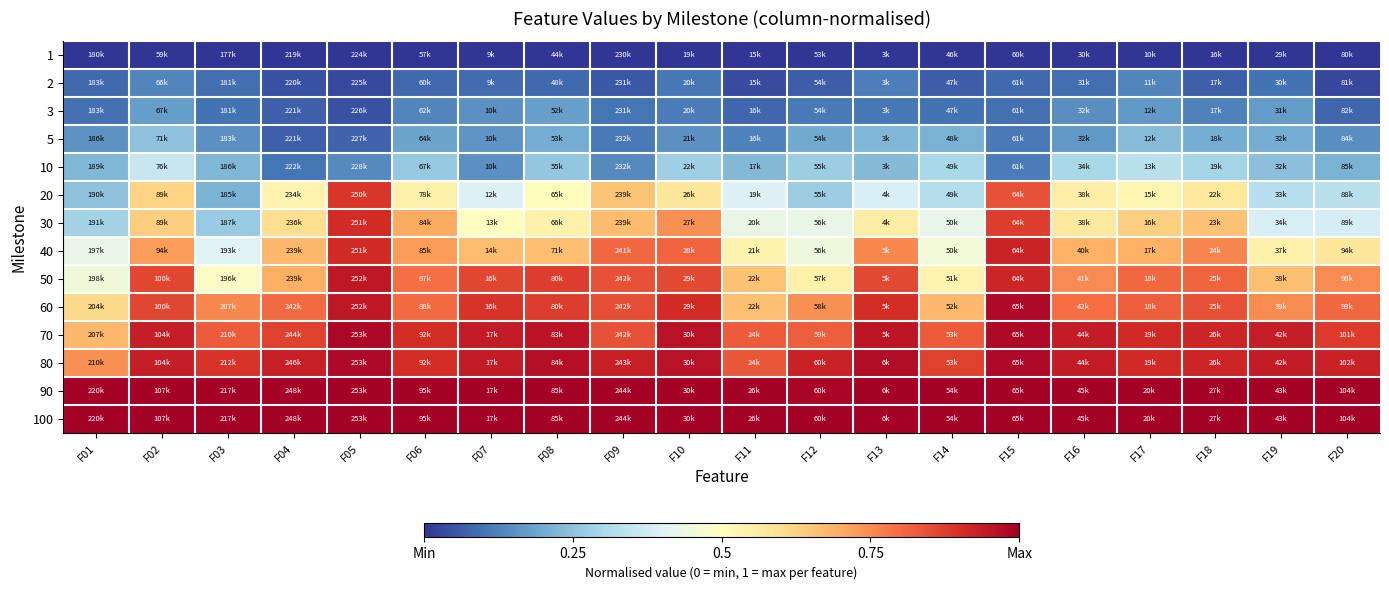

At F19, list the series in order from smallest to largest.

1, 2, 3, 5, 10, 20, 30, 40, 50, 60, 70, 80, 90, 100